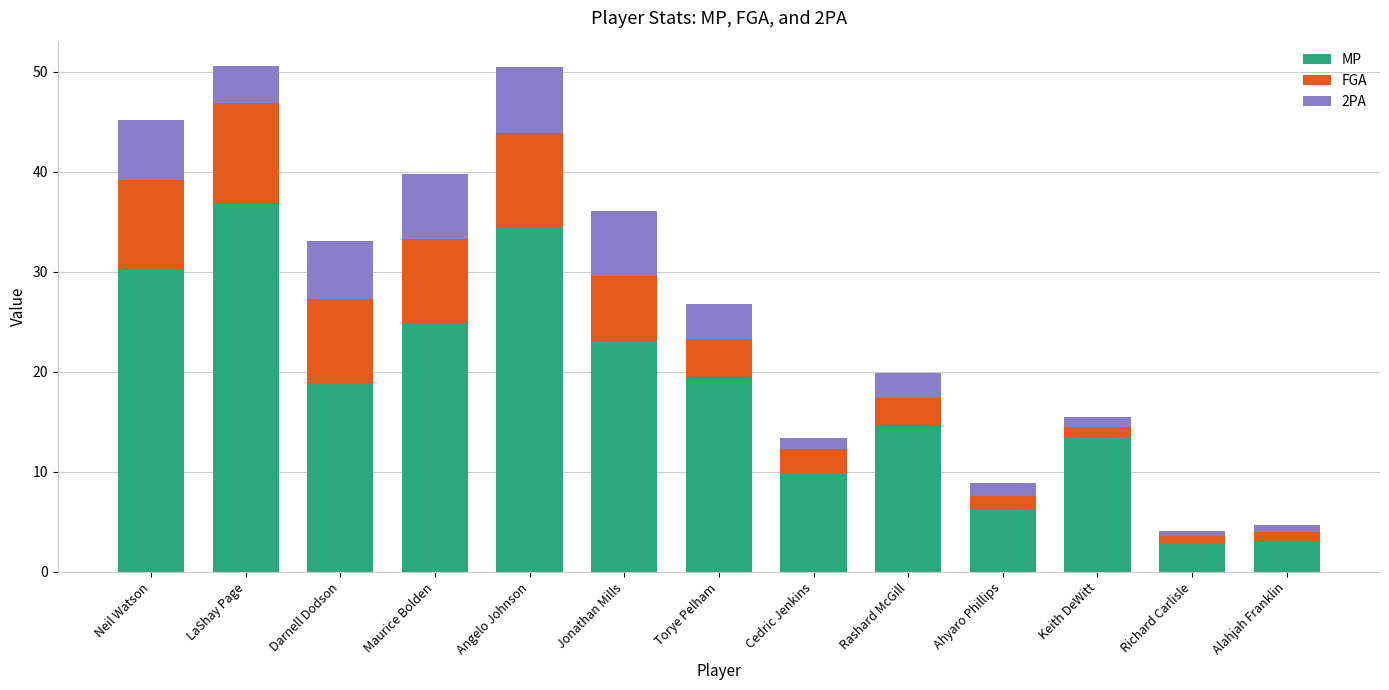

What is the sum of the MP values at Torye Pelham and Rashard McGill?

34.0